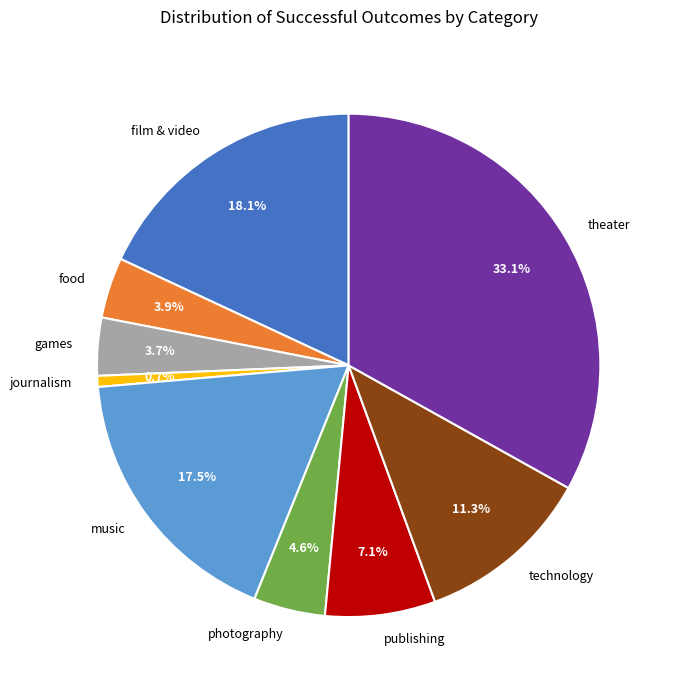

What is the ratio of the value at publishing to the value at music?

0.4